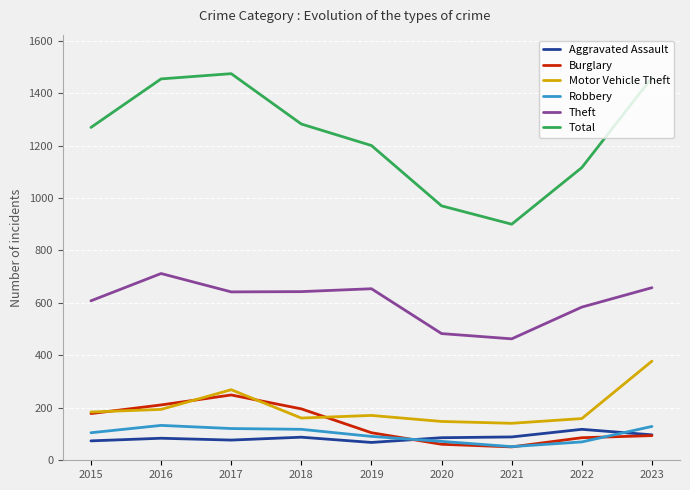

True or false: Motor Vehicle Theft and Total cross at least once.

False